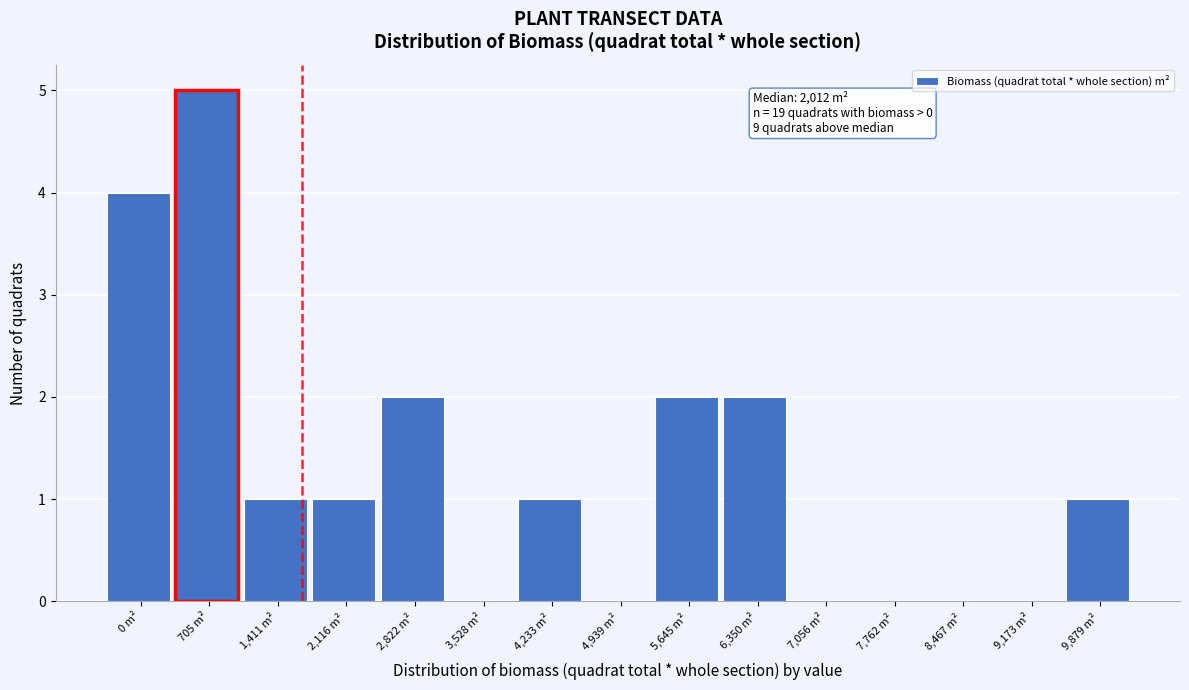

Reading left to right, transcribe all the data shown in this chart.

0 m²=4	705 m²=5	1,411 m²=1	2,116 m²=1	2,822 m²=2	3,528 m²=0	4,233 m²=1	4,939 m²=0	5,645 m²=2	6,350 m²=2	7,056 m²=0	7,762 m²=0	8,467 m²=0	9,173 m²=0	9,879 m²=1